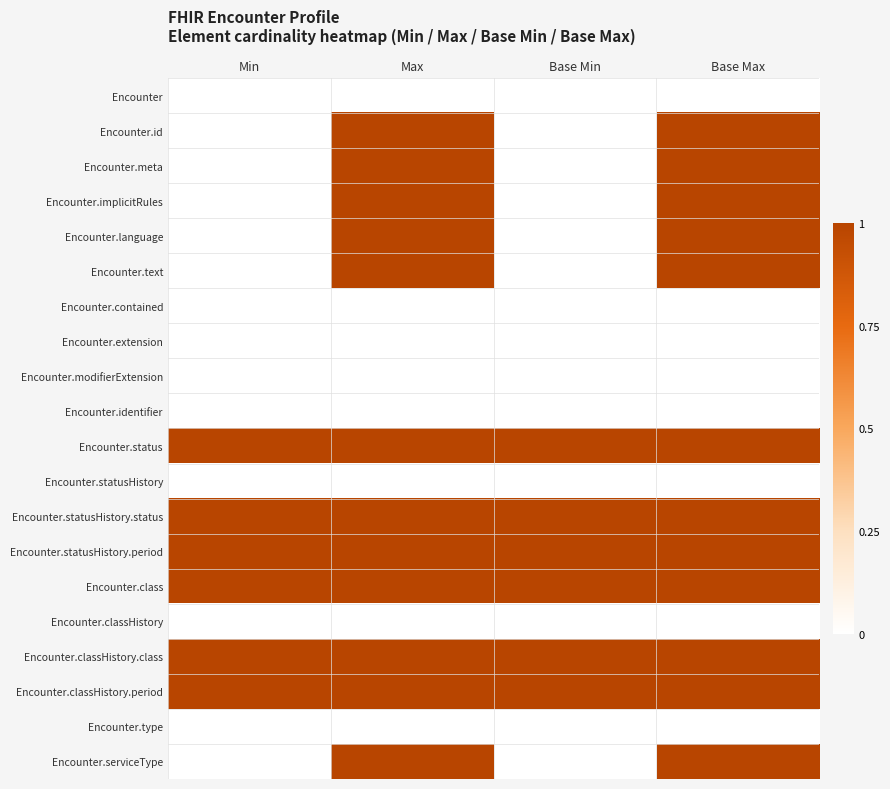

Reading left to right, list all the values displayed in this chart.

Encounter: Min=0	Max=0	Base Min=0	Base Max=0
Encounter.id: Min=0	Max=1	Base Min=0	Base Max=1
Encounter.meta: Min=0	Max=1	Base Min=0	Base Max=1
Encounter.implicitRules: Min=0	Max=1	Base Min=0	Base Max=1
Encounter.language: Min=0	Max=1	Base Min=0	Base Max=1
Encounter.text: Min=0	Max=1	Base Min=0	Base Max=1
Encounter.contained: Min=0	Max=0	Base Min=0	Base Max=0
Encounter.extension: Min=0	Max=0	Base Min=0	Base Max=0
Encounter.modifierExtension: Min=0	Max=0	Base Min=0	Base Max=0
Encounter.identifier: Min=0	Max=0	Base Min=0	Base Max=0
Encounter.status: Min=1	Max=1	Base Min=1	Base Max=1
Encounter.statusHistory: Min=0	Max=0	Base Min=0	Base Max=0
Encounter.statusHistory.status: Min=1	Max=1	Base Min=1	Base Max=1
Encounter.statusHistory.period: Min=1	Max=1	Base Min=1	Base Max=1
Encounter.class: Min=1	Max=1	Base Min=1	Base Max=1
Encounter.classHistory: Min=0	Max=0	Base Min=0	Base Max=0
Encounter.classHistory.class: Min=1	Max=1	Base Min=1	Base Max=1
Encounter.classHistory.period: Min=1	Max=1	Base Min=1	Base Max=1
Encounter.type: Min=0	Max=0	Base Min=0	Base Max=0
Encounter.serviceType: Min=0	Max=1	Base Min=0	Base Max=1